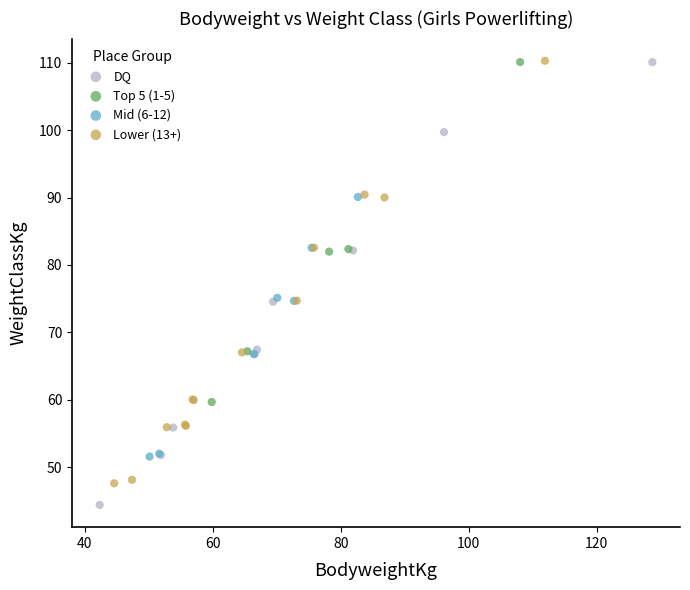

Which series has the widest spread of Y values?

DQ